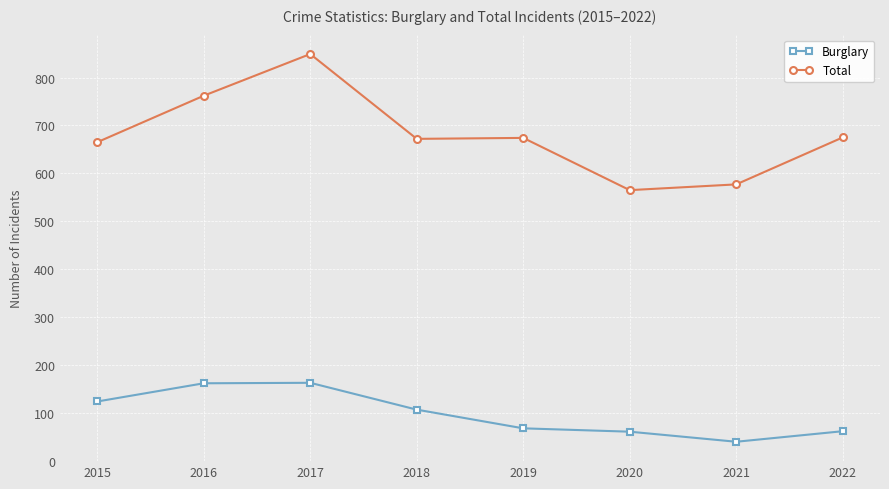

Which series has the largest total across all categories?

Total